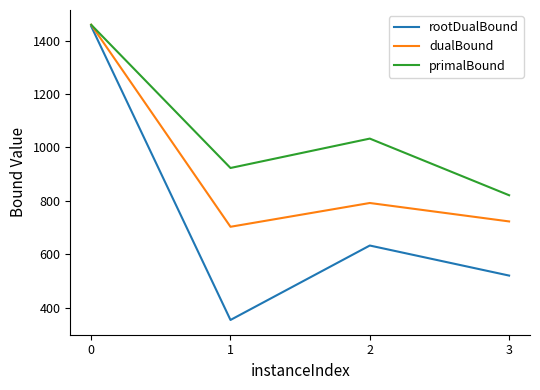

Which series has the largest total across all categories?

primalBound